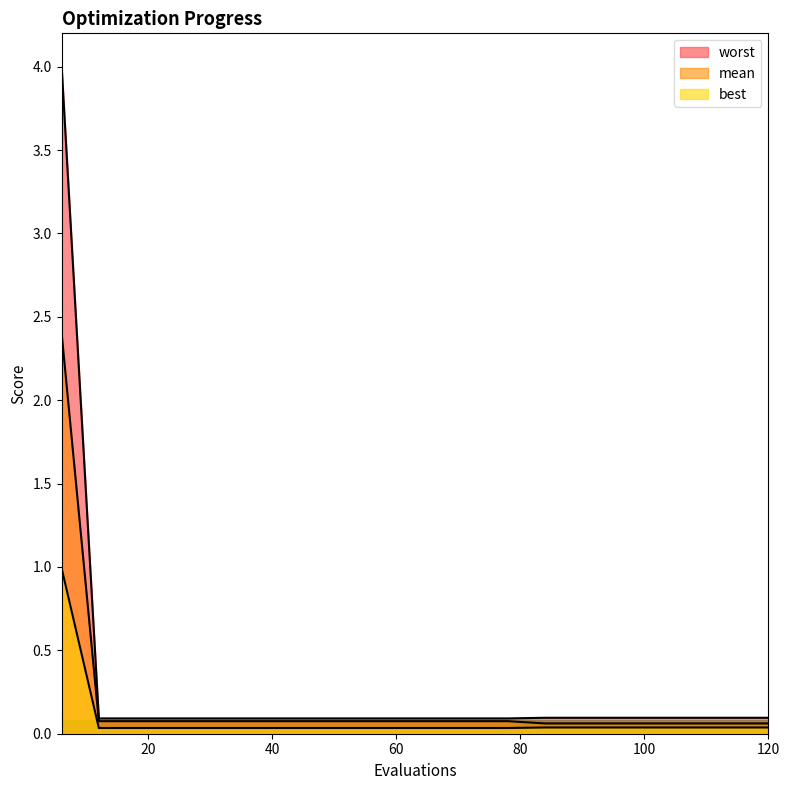

What are all the series names shown in the legend?

mean, best, worst